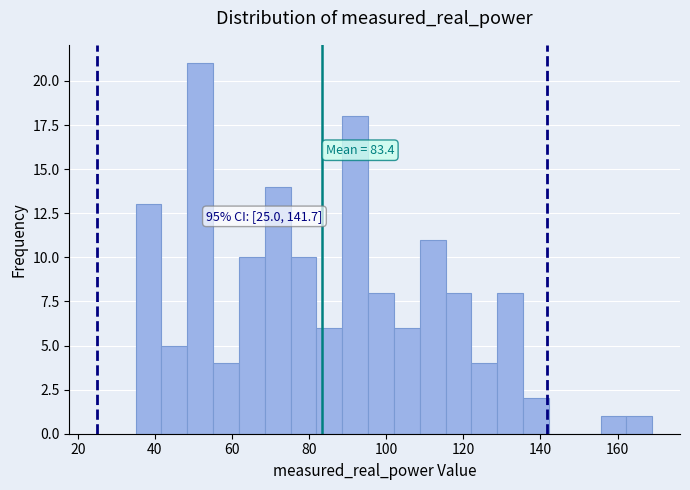

Read against the x-axis, roughly where is the centre of the tallest bar?

52